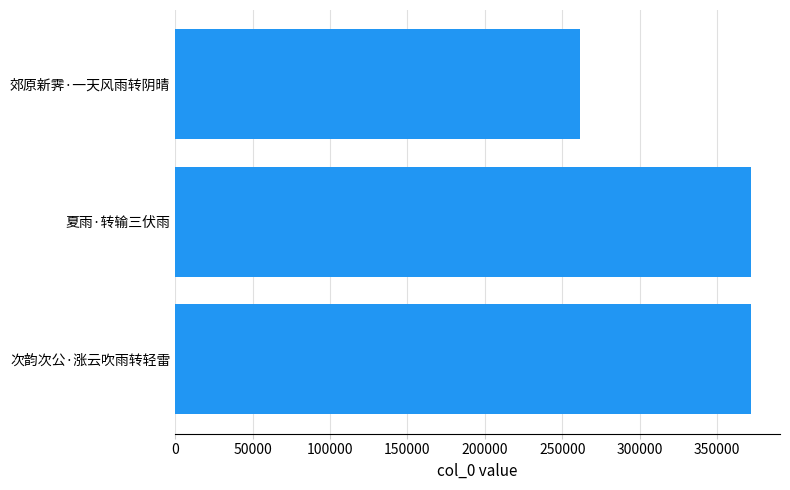

What is the average value?

335180